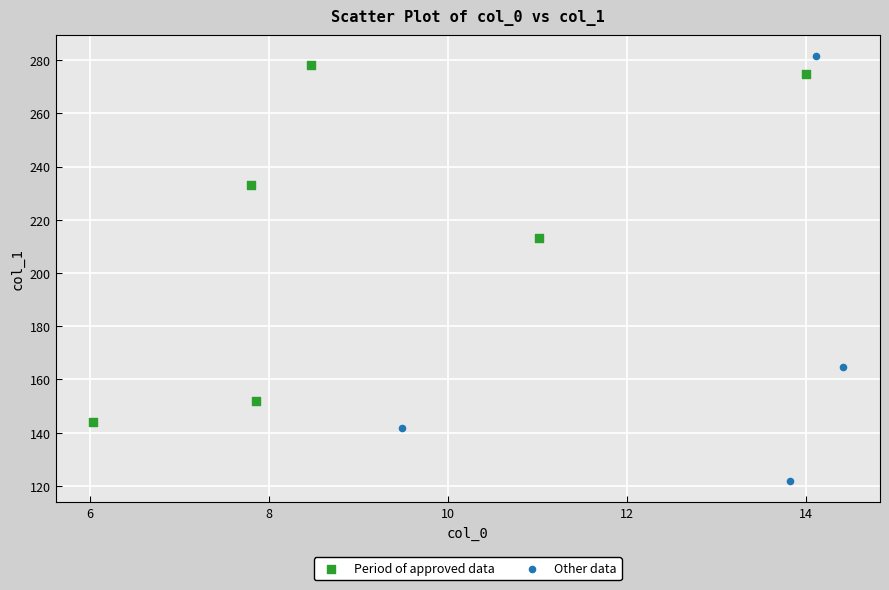

Which series has the largest Y range (max minus min)?

Other data